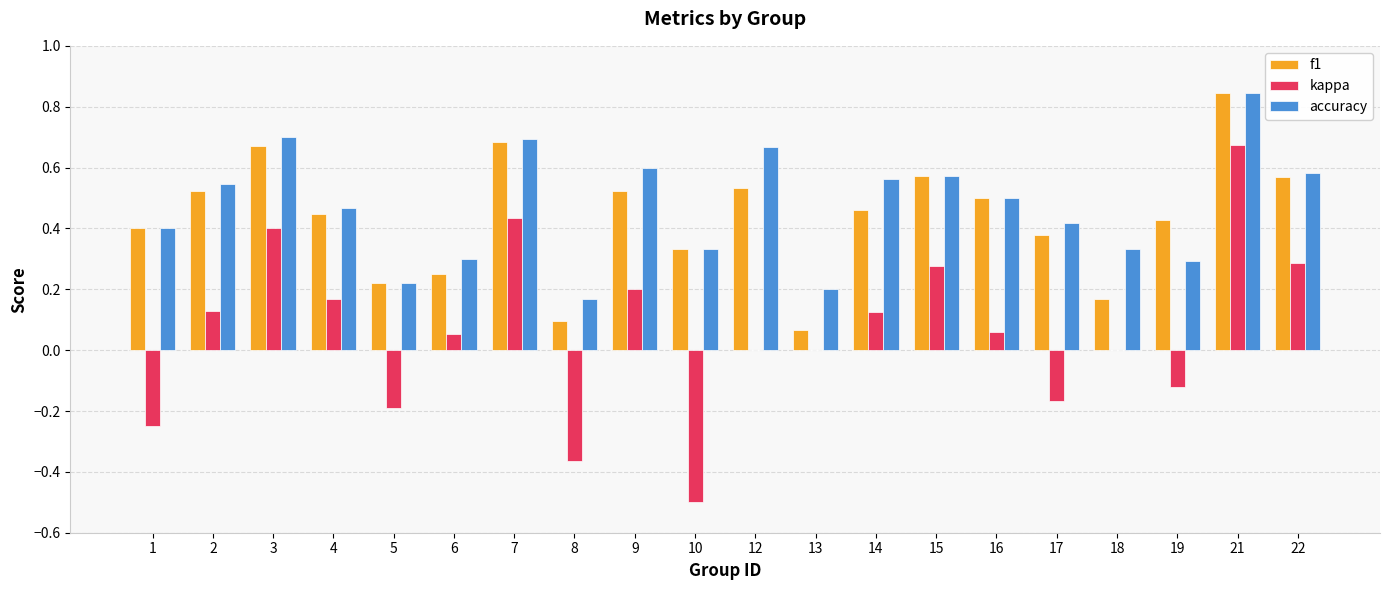

Is the value of kappa at 10 greater than the value of accuracy at 9?

No